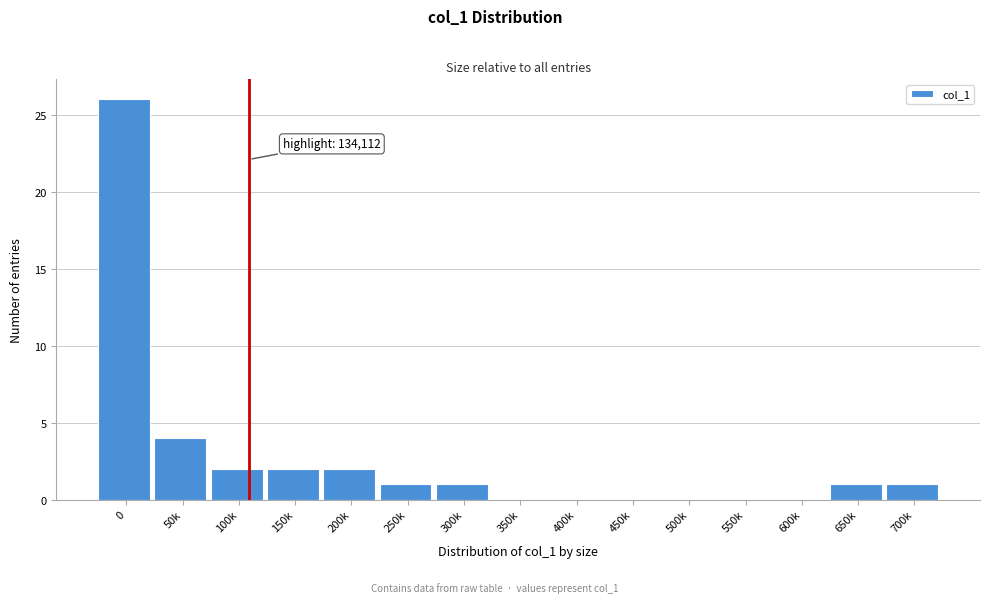

Reading left to right, what are all the values shown in this chart?

0=26	50k=4	100k=2	150k=2	200k=2	250k=1	300k=1	350k=0	400k=0	450k=0	500k=0	550k=0	600k=0	650k=1	700k=1